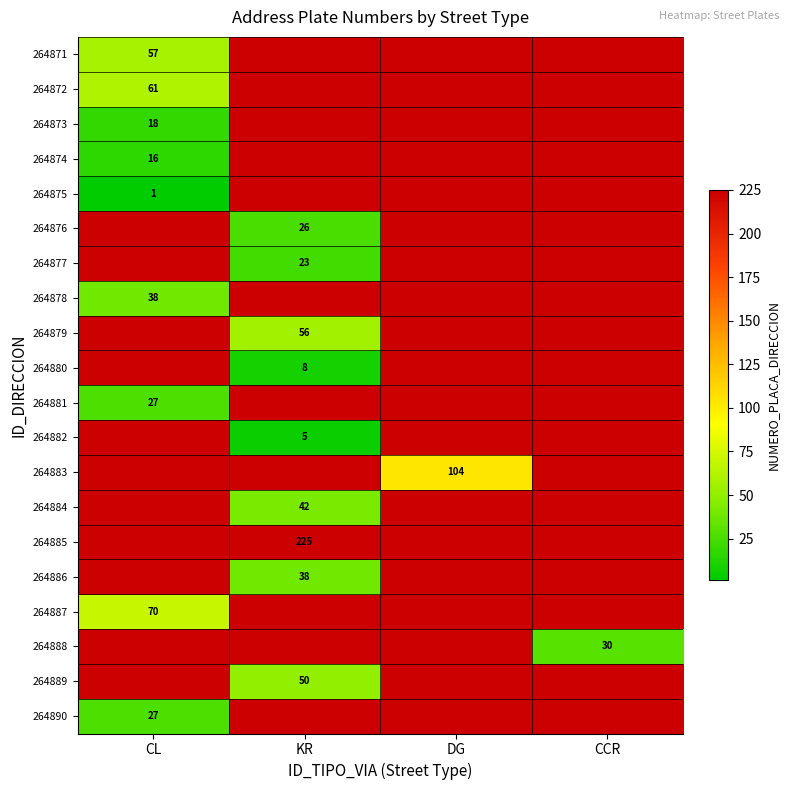

The 264887 series shows 49 at CL. True or false?

False